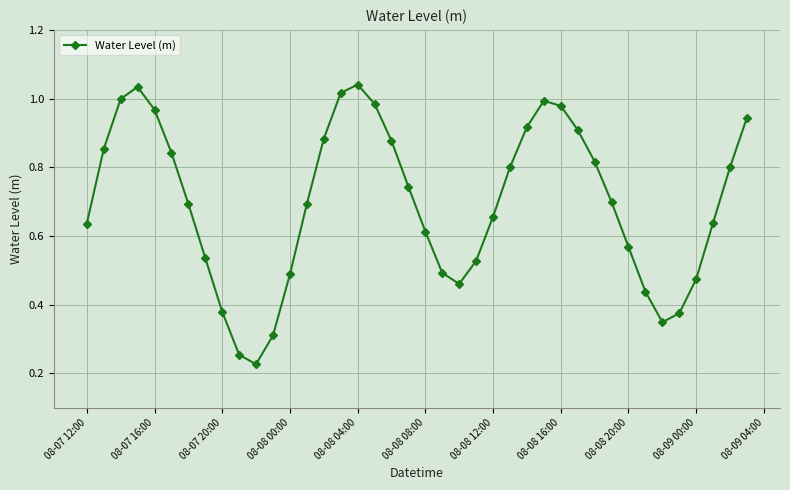

How many points are lower than both their immediate neighbors (excluding endpoints)?

3